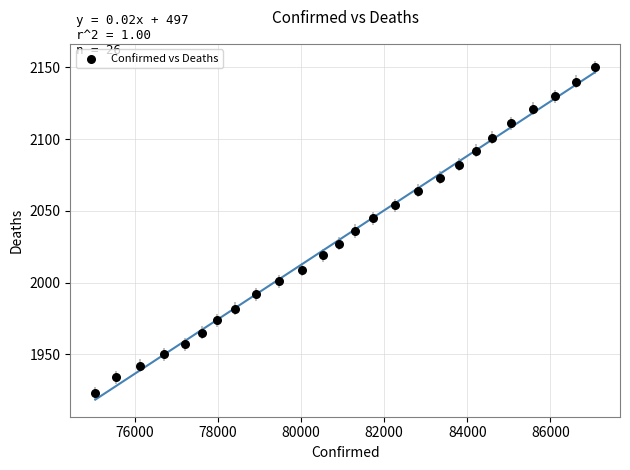

What is the range of Y values (max minus min)?

227